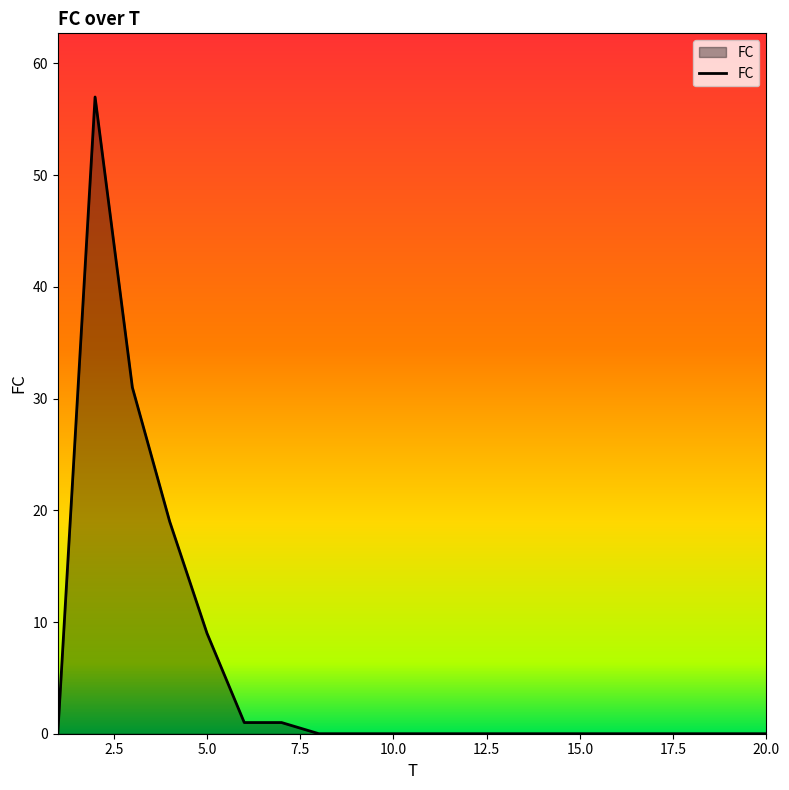

What is the maximum value shown in the chart?

57